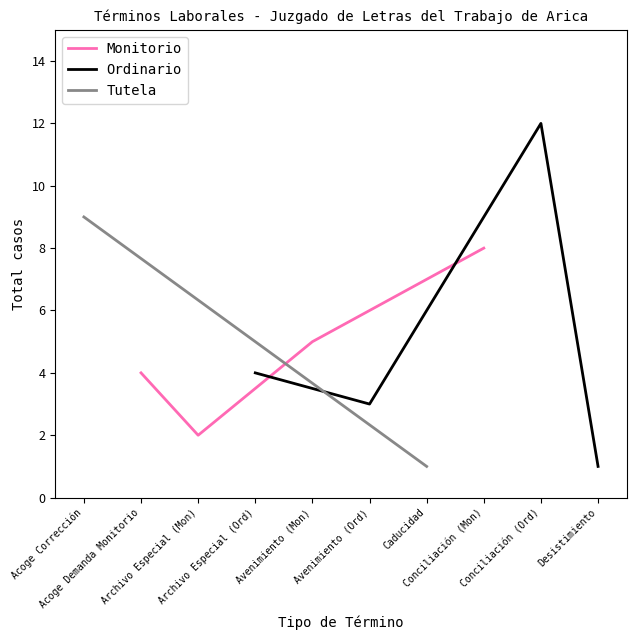

What is the maximum value for Monitorio?

8